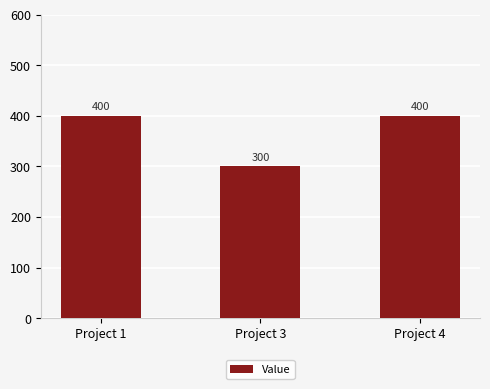

What is the average value?

367